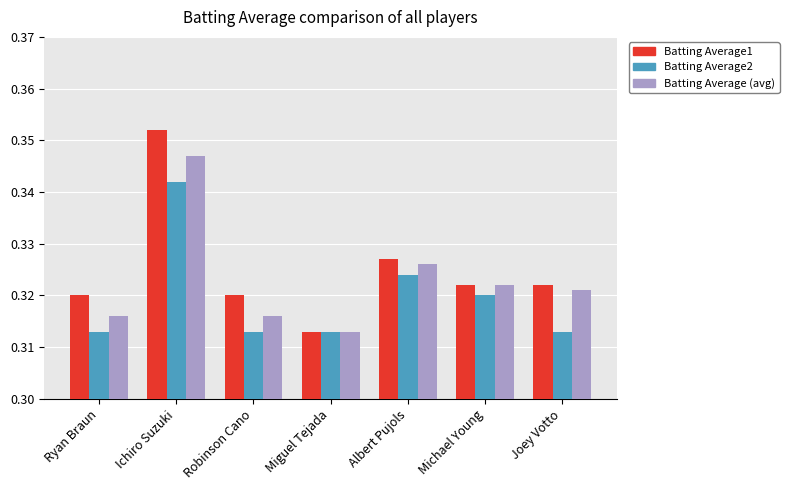

What is the total value across all series at Albert Pujols?

1.0